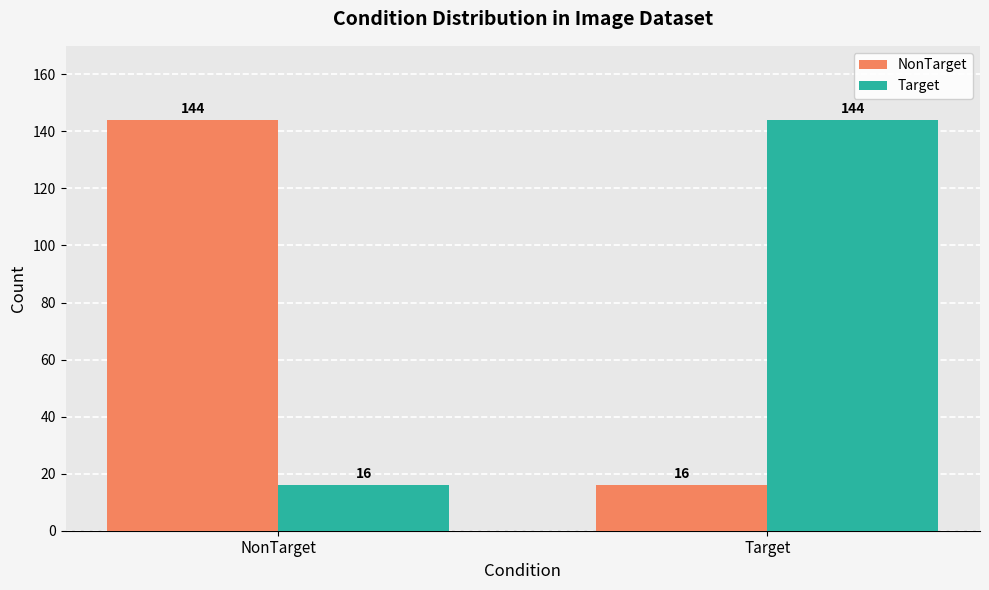

How many bars are there in total?

4